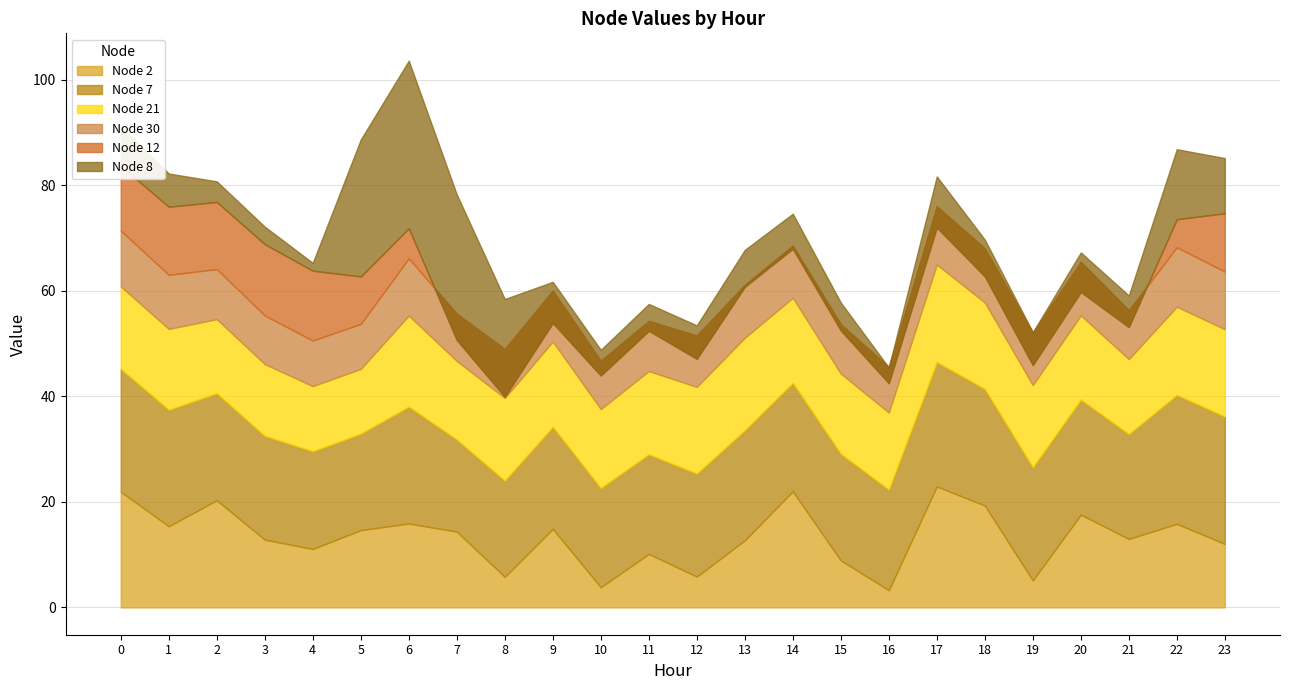

True or false: Node 21 and Node 12 intersect in this chart.

True